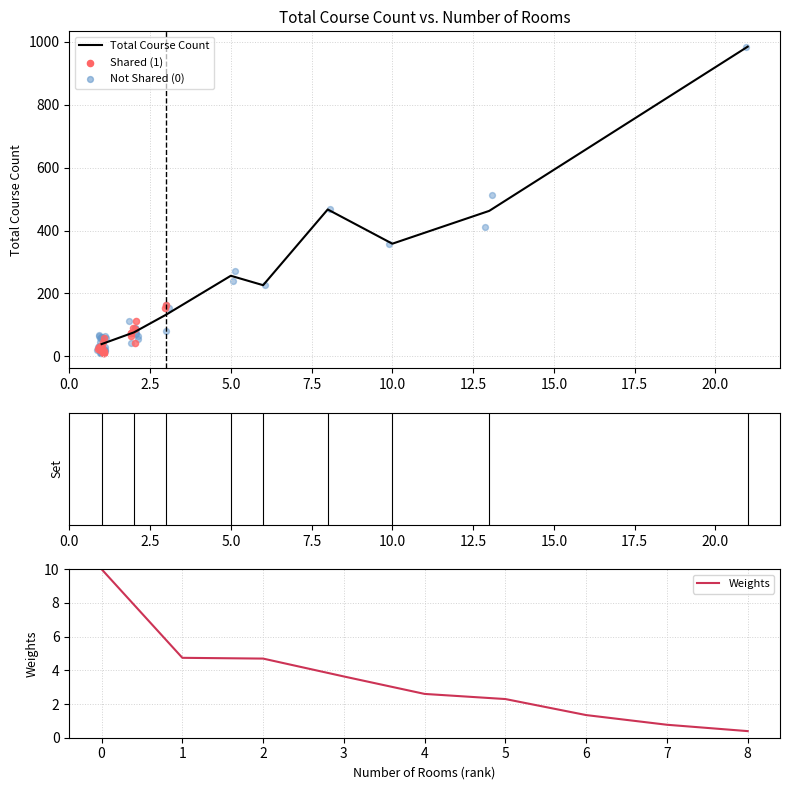

Which series reaches the minimum Y coordinate?

Weights